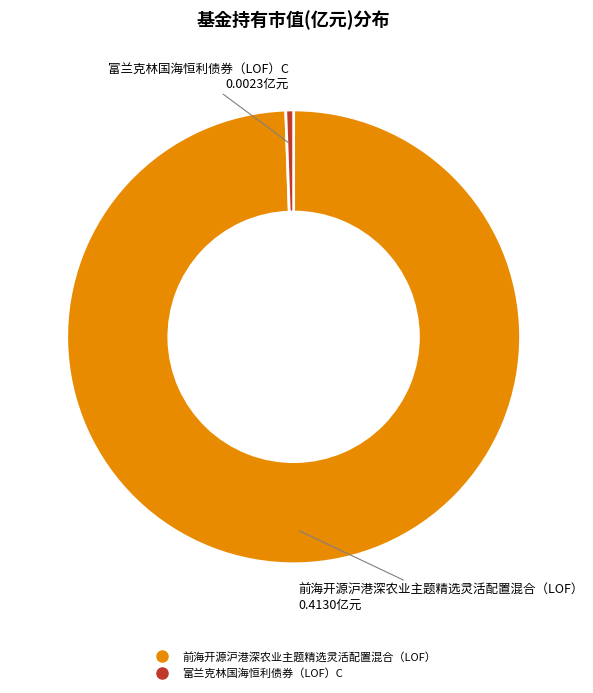

Do 前海开源沪港深农业主题精选灵活配置混合（LOF） and 富兰克林国海恒利债券（LOF）C together represent more than half of the pie?

Yes